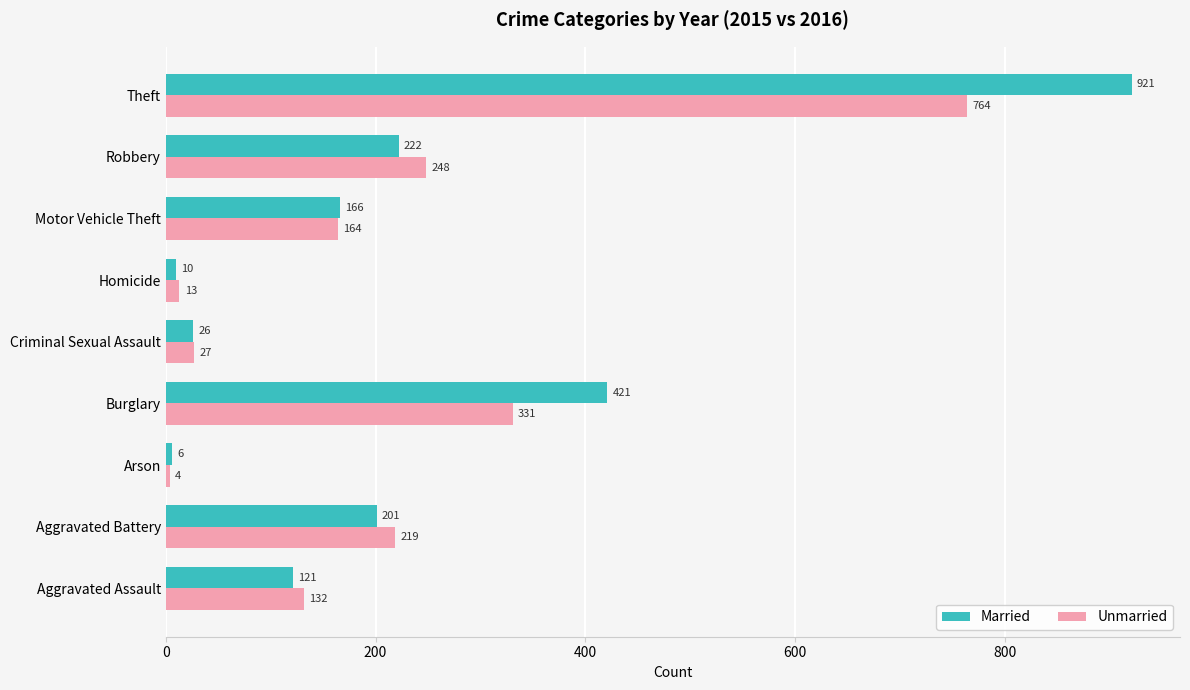

Which series has the widest spread of values?

Married